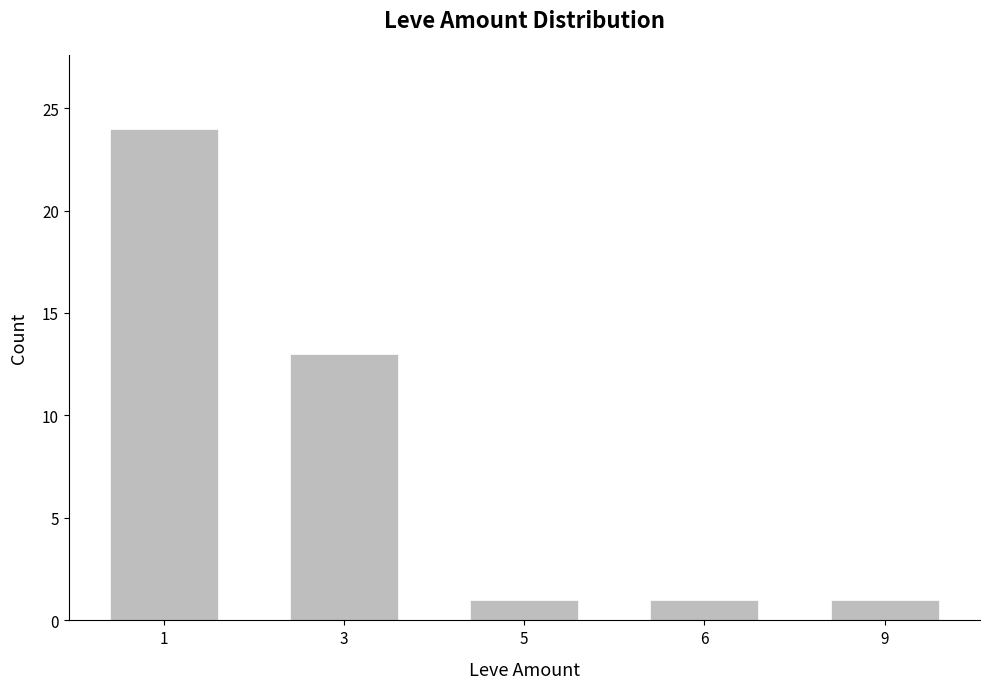

What is the average value?

8